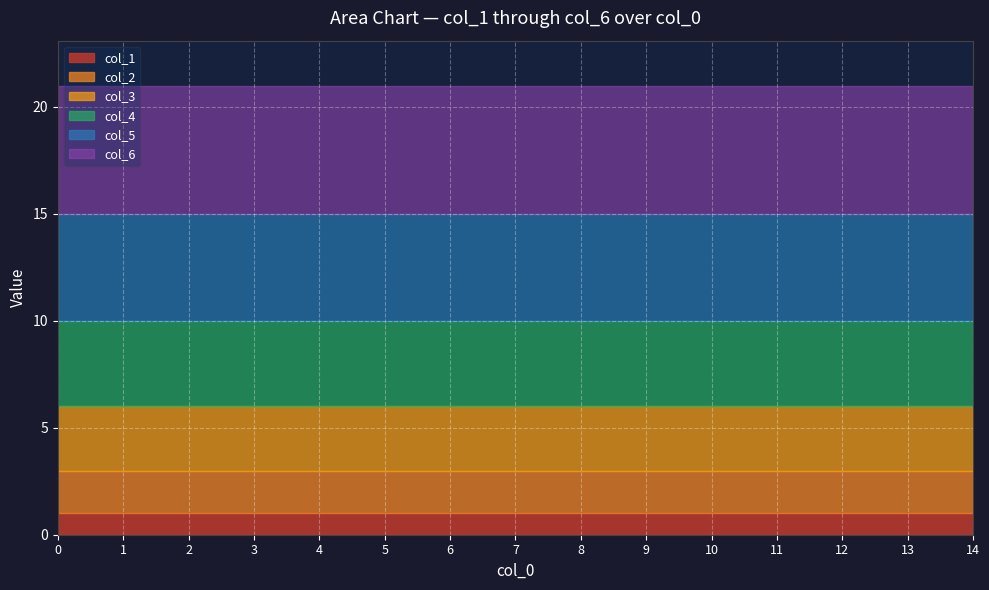

The value of col_1 at 6 is 2. True or false?

False